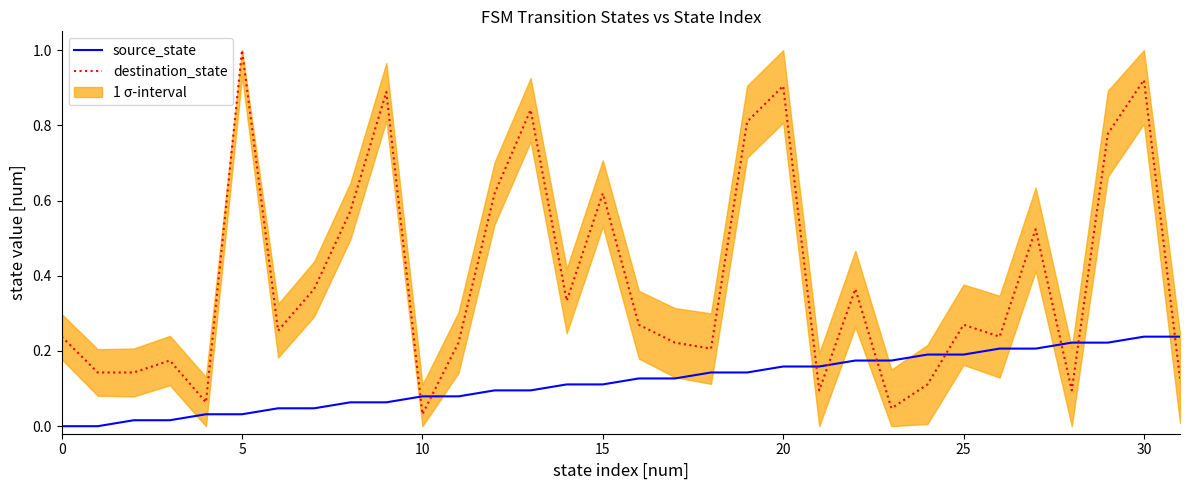

Reading left to right, transcribe all the data shown in this chart.

source_state: 0.0	0.0	0.0	0.0	0.0	0.0	0.0	0.0	0.1	0.1	0.1	0.1	0.1	0.1	0.1	0.1	0.1	0.1	0.1	0.1	0.2	0.2	0.2	0.2	0.2	0.2	0.2	0.2	0.2	0.2	0.2	0.2
destination_state: 0.2	0.1	0.1	0.2	0.1	1.0	0.3	0.4	0.6	0.9	0.0	0.2	0.6	0.8	0.3	0.6	0.3	0.2	0.2	0.8	0.9	0.1	0.4	0.0	0.1	0.3	0.2	0.5	0.1	0.8	0.9	0.1